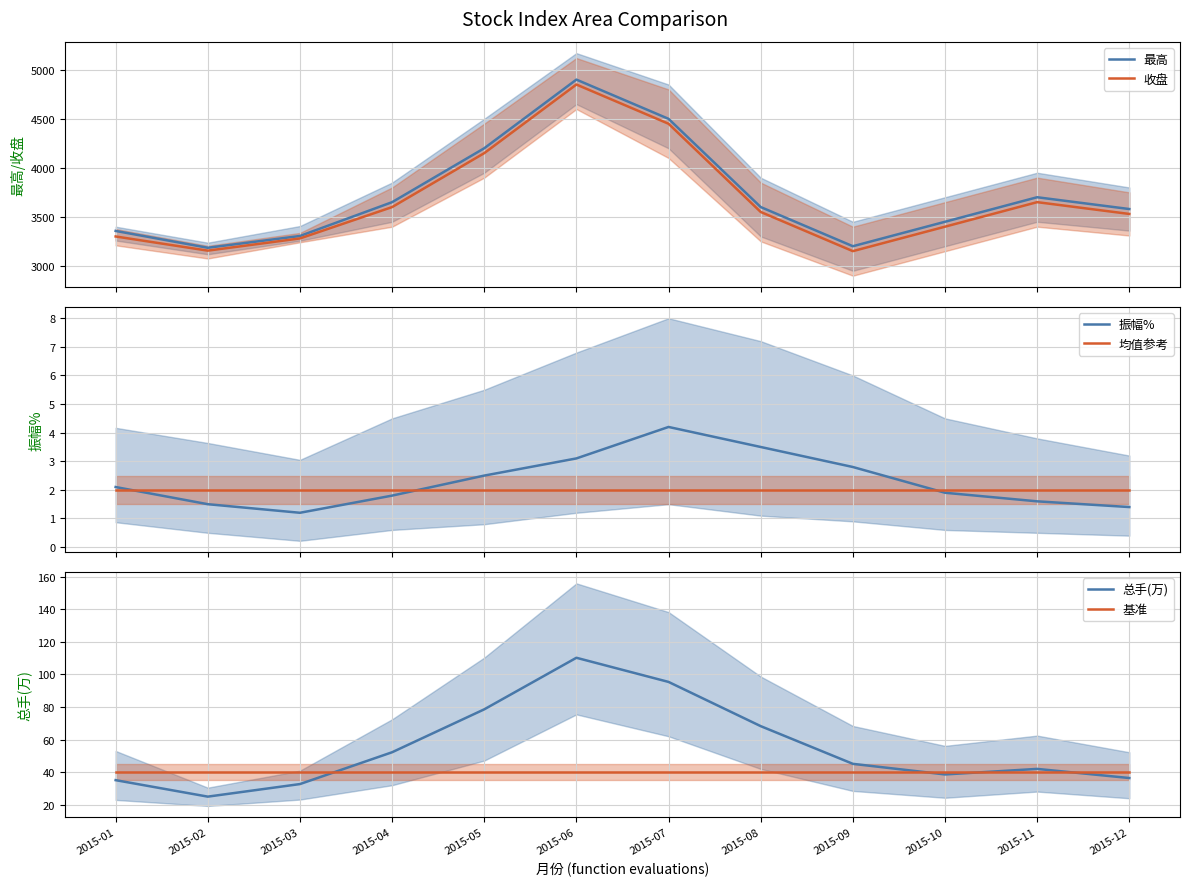

What is the minimum value for 最高?

3185.2